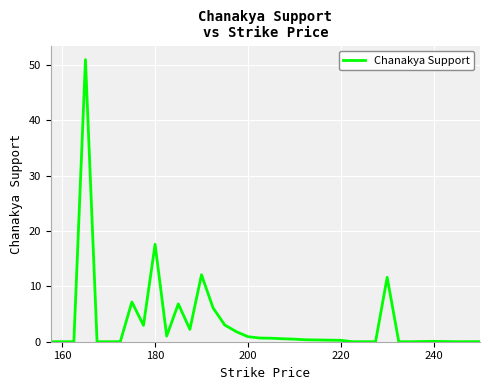

Does the chart display data point markers on the line(s)?

No